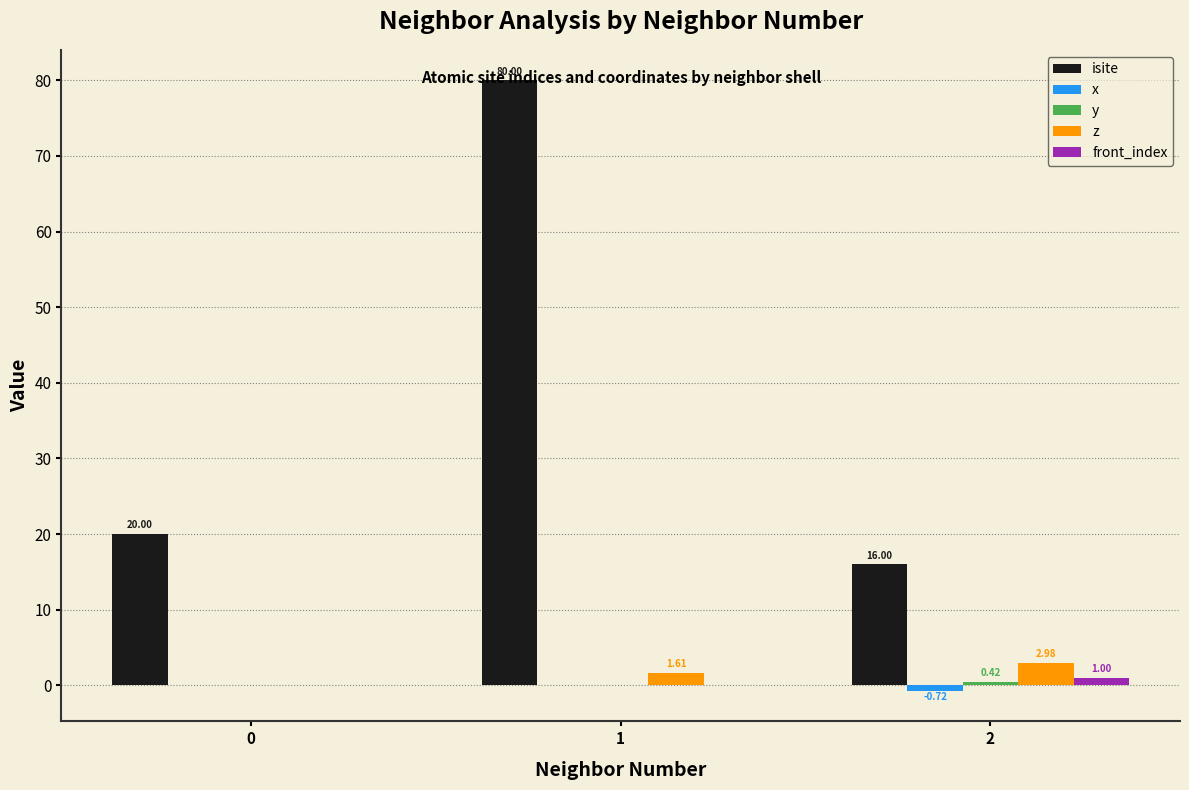

Between 0 and 2, which series saw the biggest shift?

isite